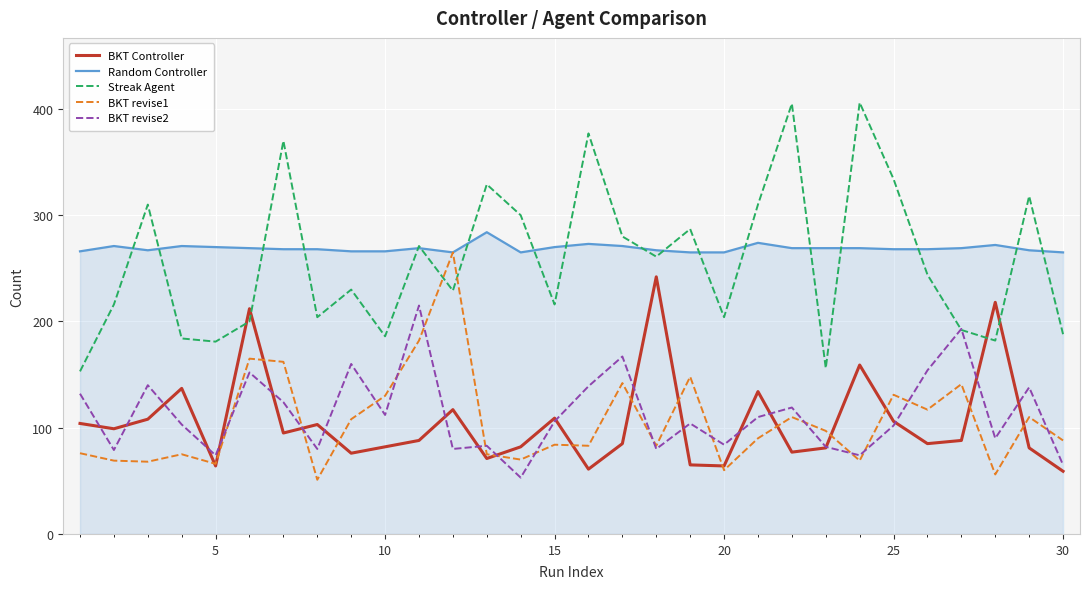

Which series has the widest spread of values?

Streak Agent